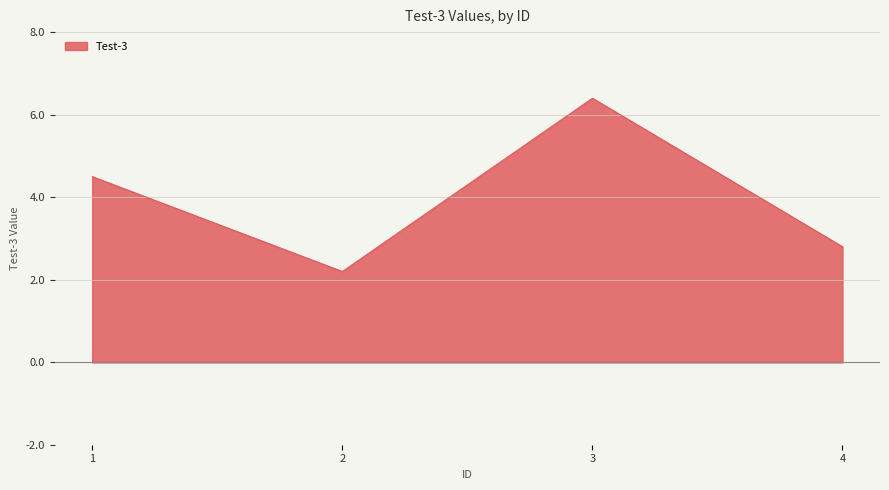

What is the smallest value displayed?

2.2